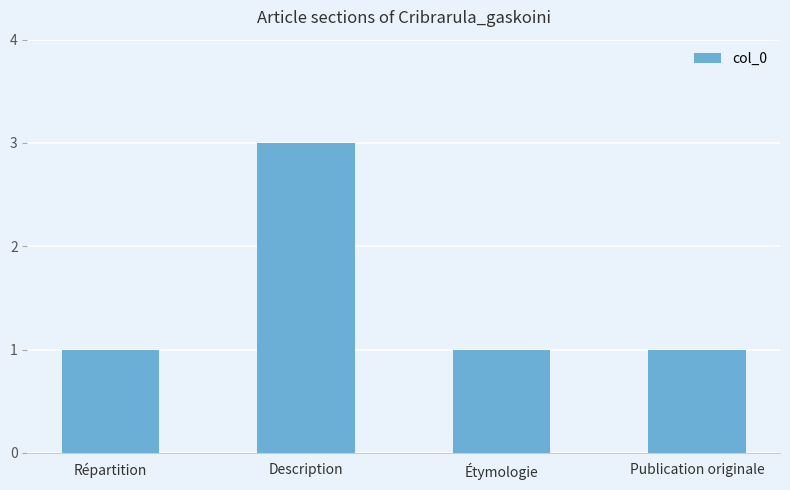

What is the label of the 1st bar from the left?

Répartition